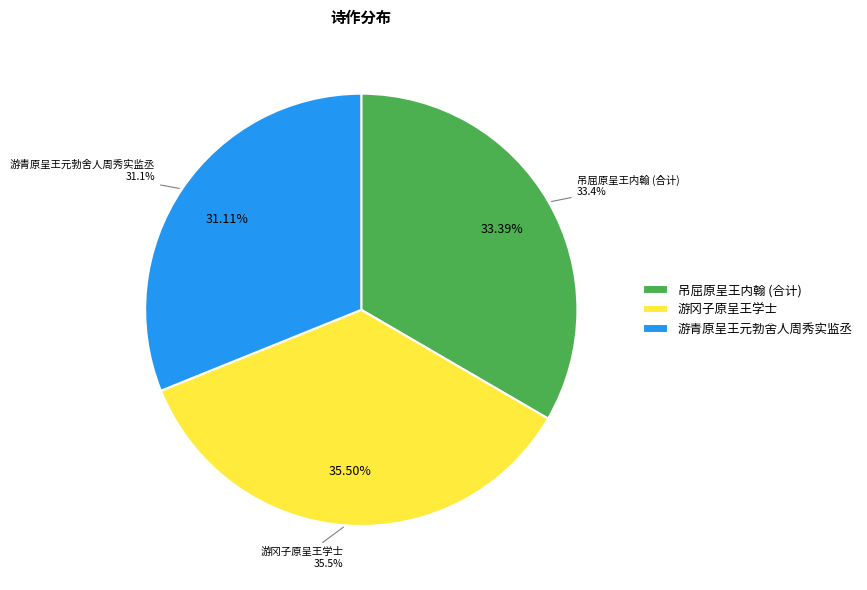

Count the number of slices in the pie.

4